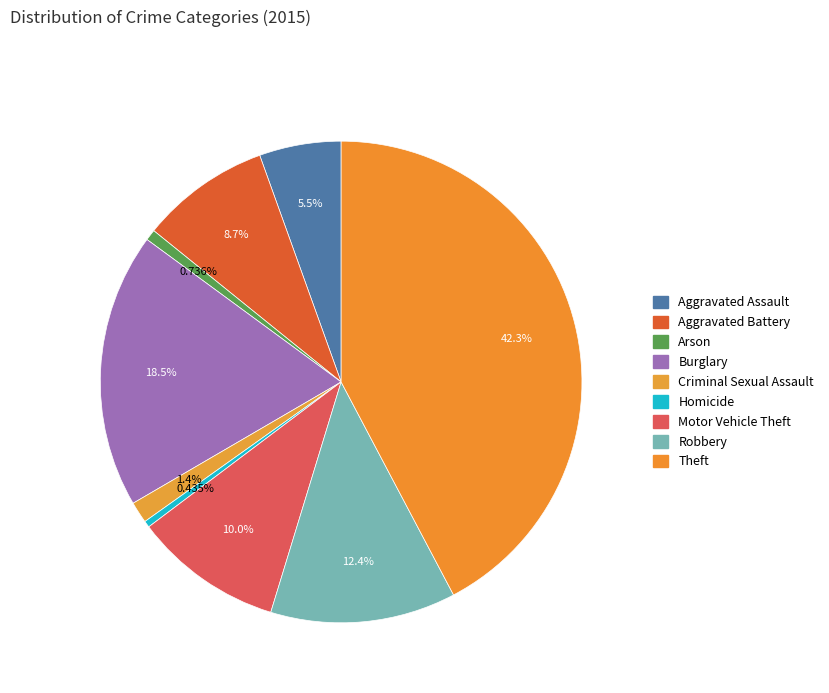

The Motor Vehicle Theft slice represents 10% of the pie. True or false?

True